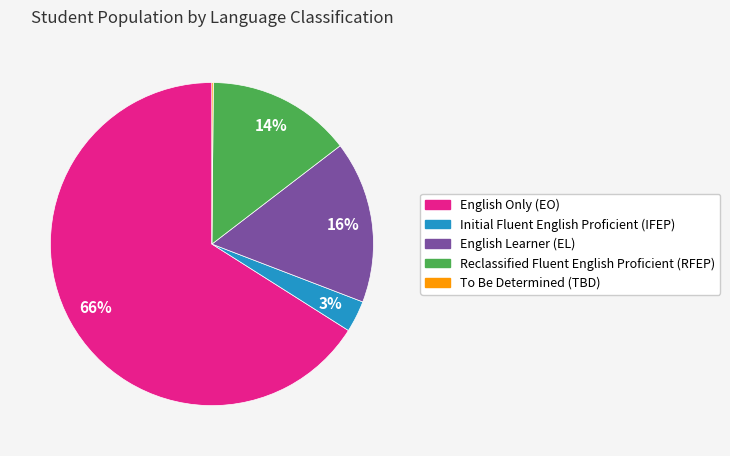

What is the largest slice in the pie chart?

English Only (EO)